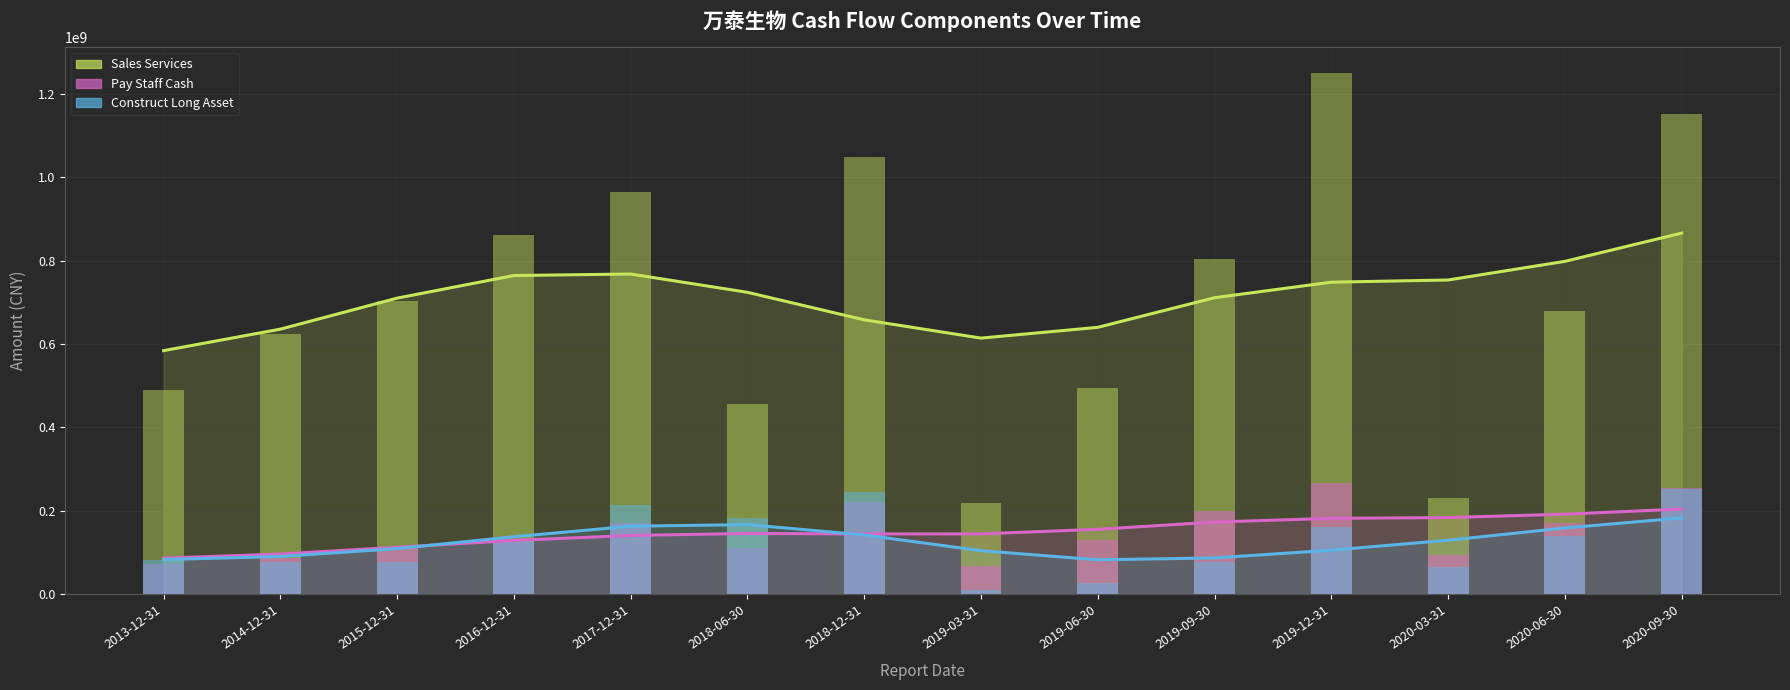

What are all the series names shown in the legend?

SALES_SERVICES, PAY_STAFF_CASH, CONSTRUCT_LONG_ASSET